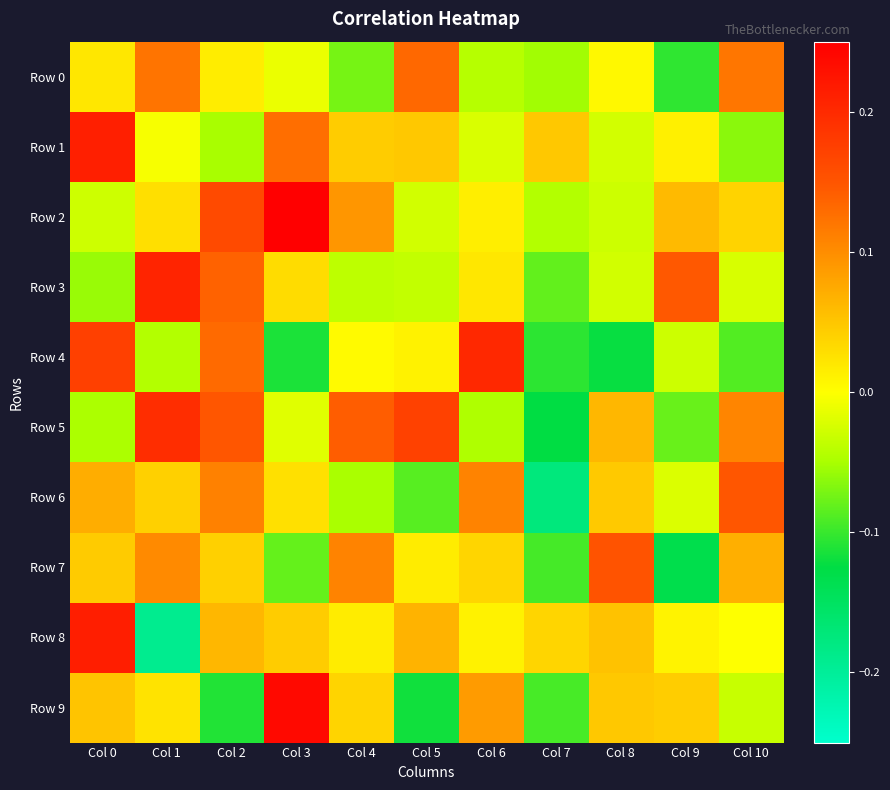

At which category is the sum across all series the highest?

Col 0